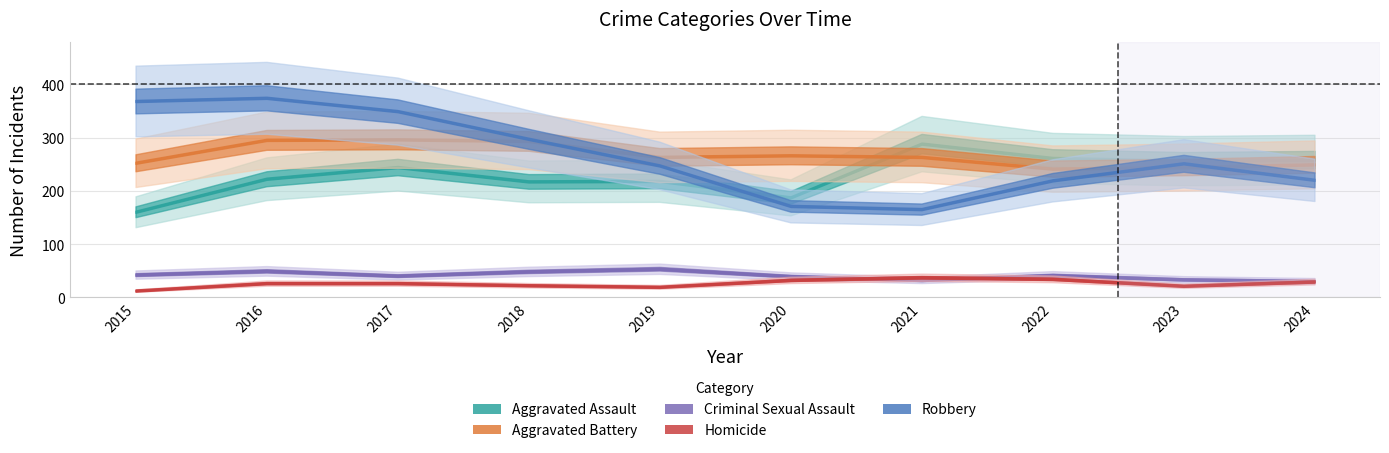

The Aggravated Battery series shows 120 at 2019. True or false?

False